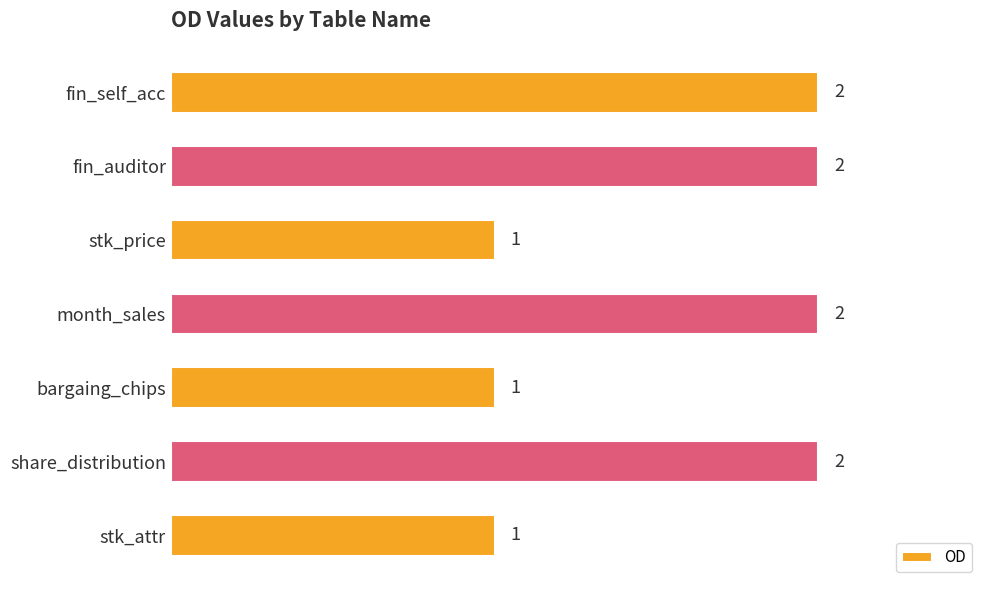

What is the ratio of the value at stk_price to the value at share_distribution?

0.5